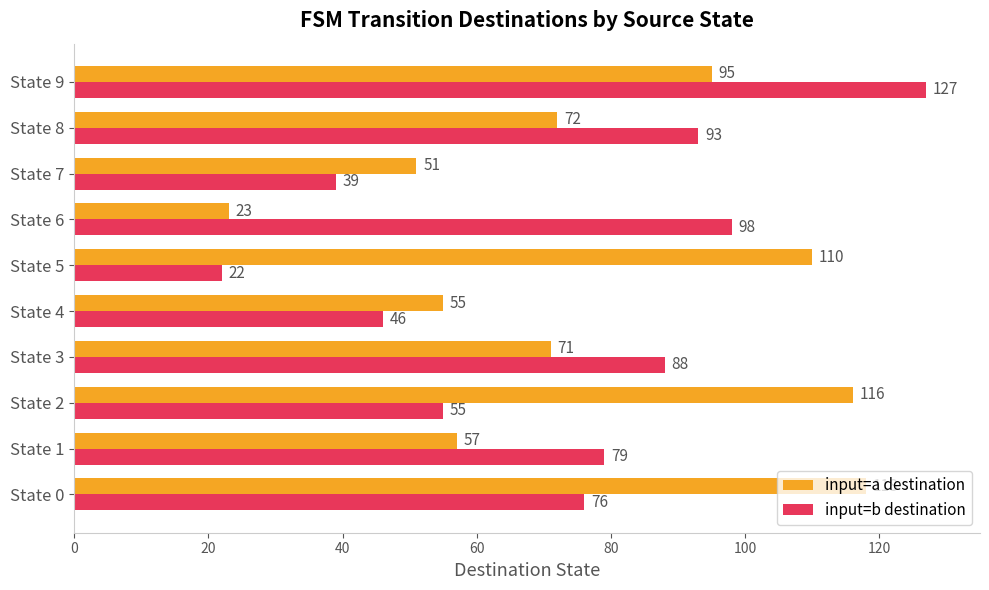

Count the number of categories in the chart.

10